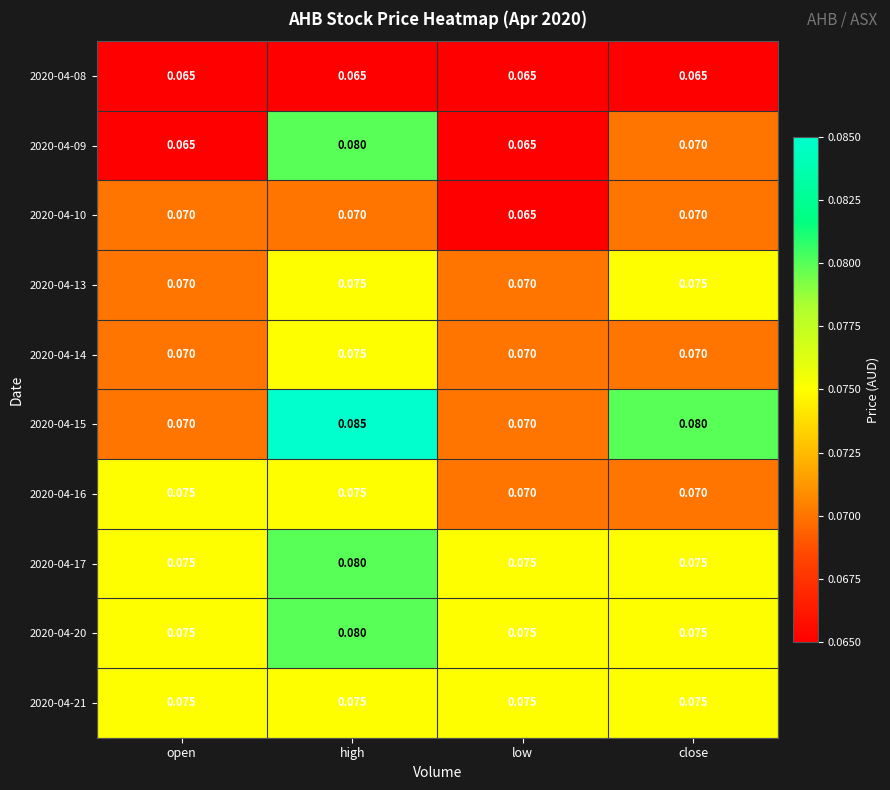

Is the value of 2020-04-16 at open greater than the value of 2020-04-09 at open?

Yes